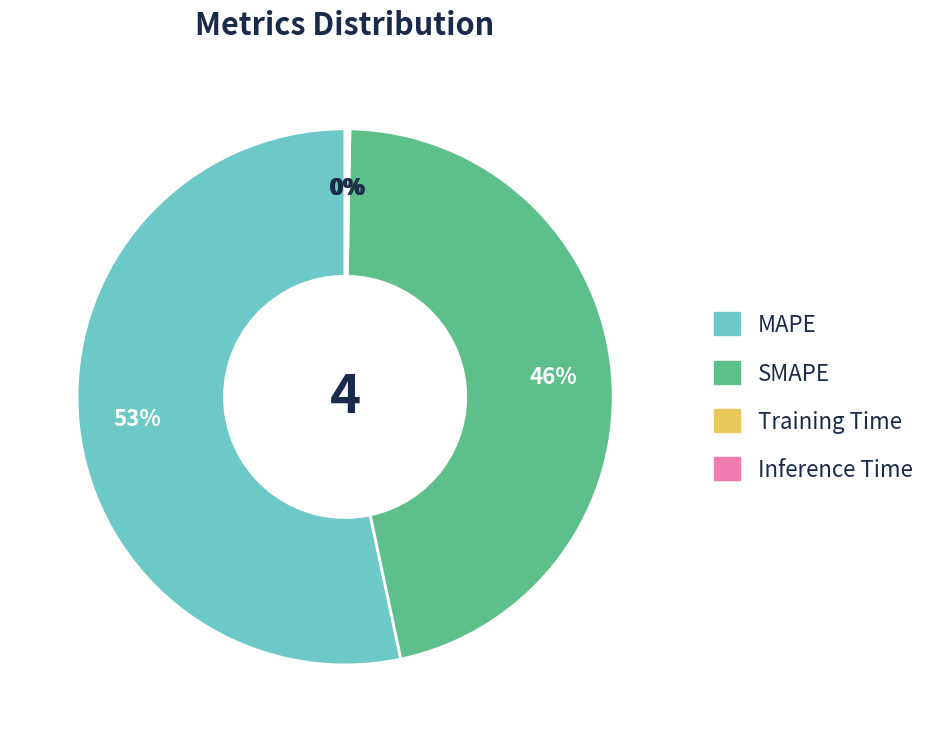

Which category has the biggest portion of the pie?

MAPE